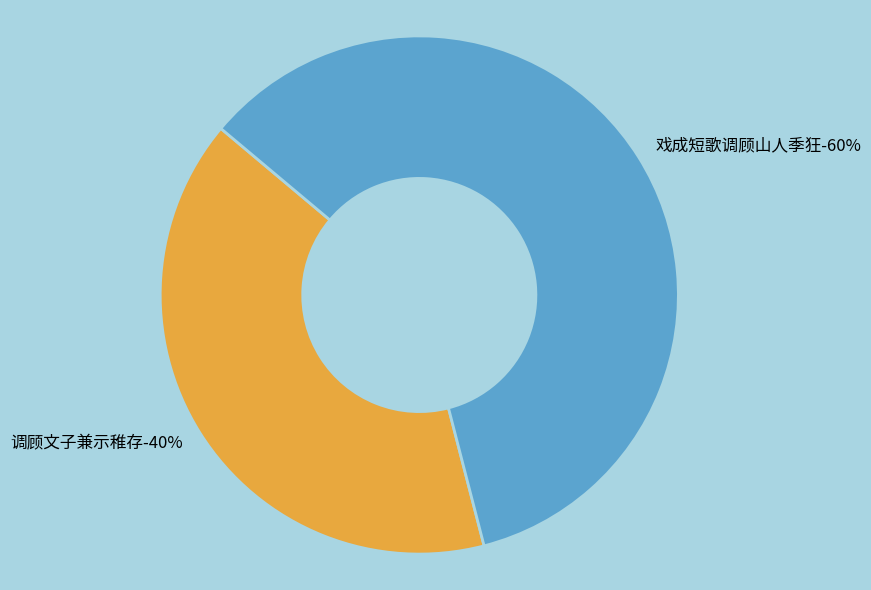

To the nearest percent, what is the average slice percentage?

50%